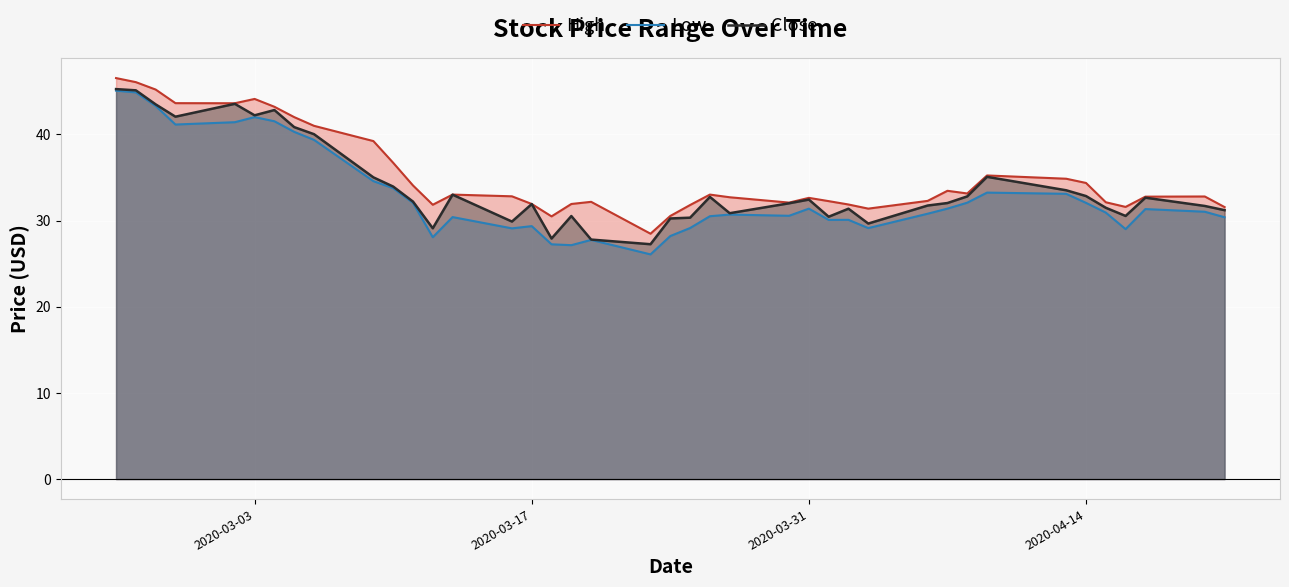

True or false: High and Low cross at least once.

False